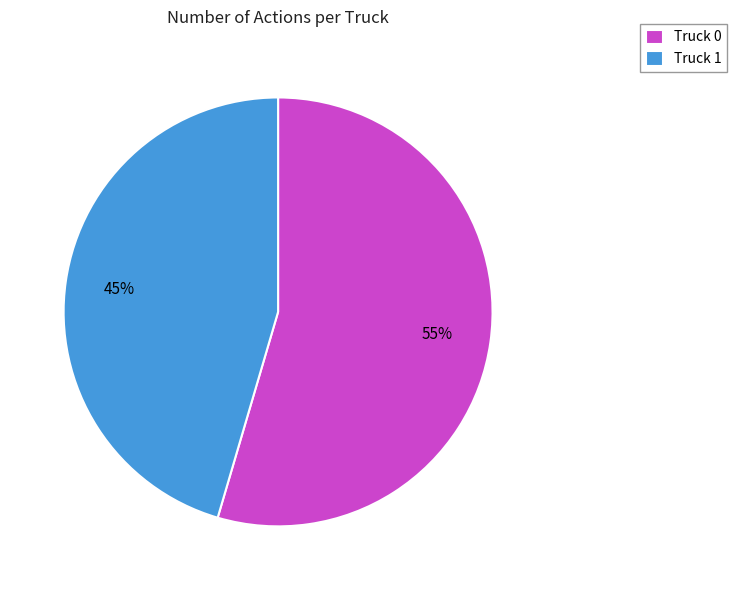

The Truck 1 slice represents 60% of the pie. True or false?

False